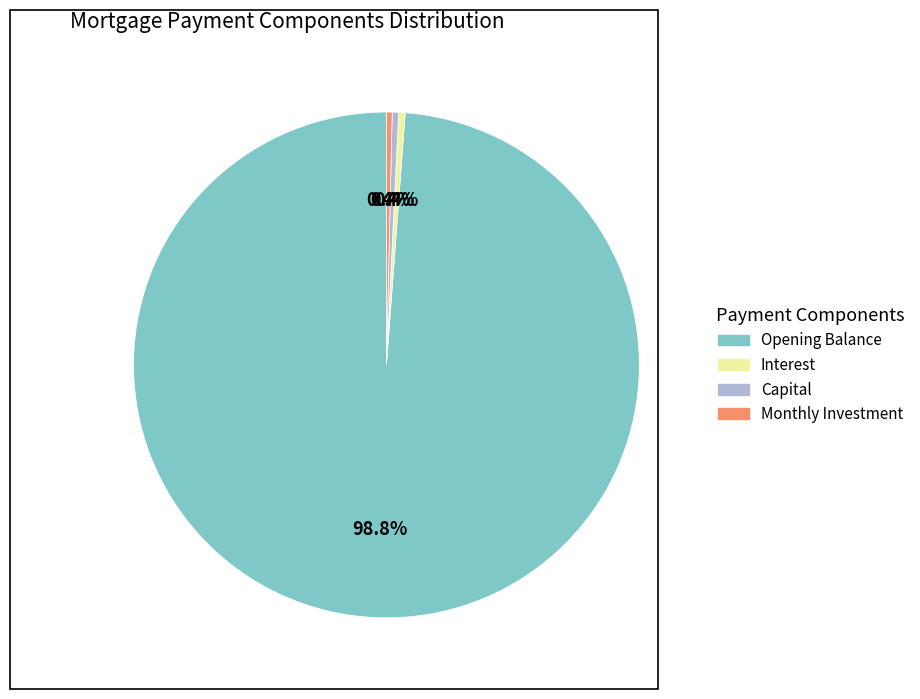

How many slices are in this pie chart?

4